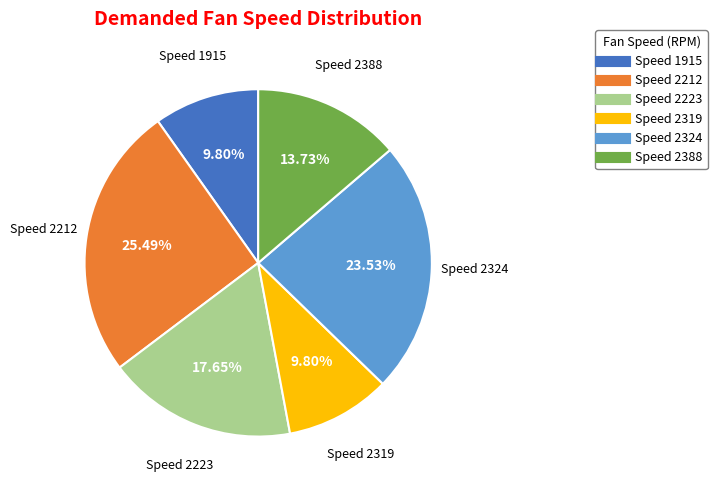

Does any single category account for the majority?

No